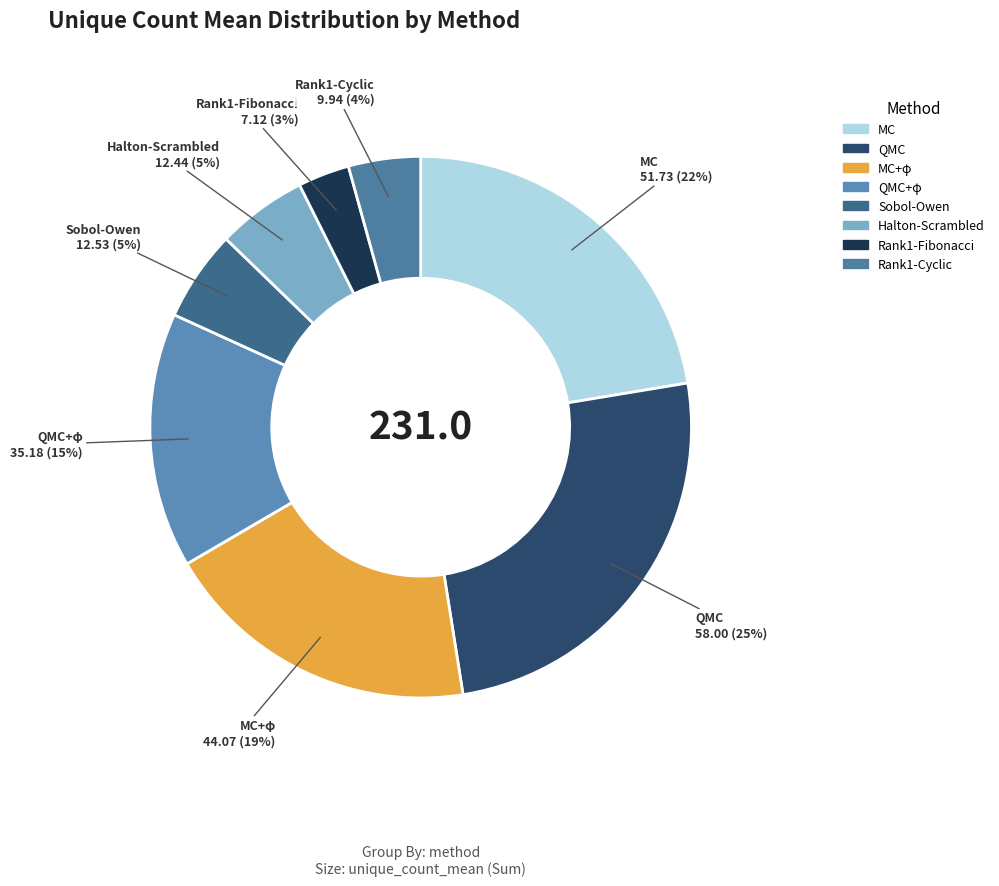

To the nearest percent, what is the average slice percentage?

13%